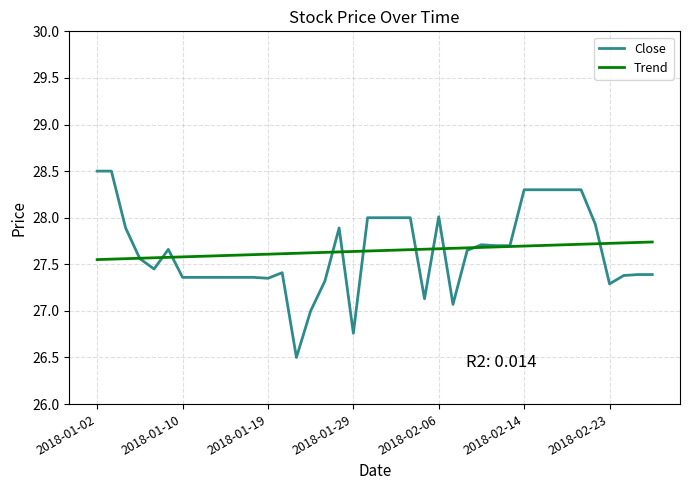

What is the greatest value displayed?

28.5